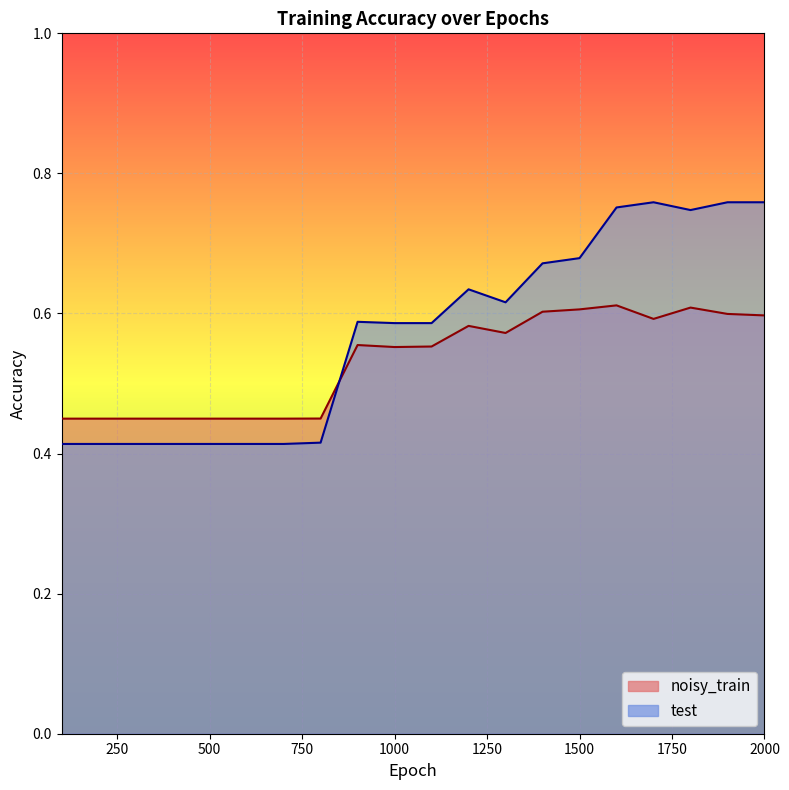

Reading left to right, what are all the values shown in this chart?

noisy_train: 100=0.4	200=0.4	300=0.4	400=0.4	500=0.4	600=0.4	700=0.4	800=0.5	900=0.6	1000=0.6	1100=0.6	1200=0.6	1300=0.6	1400=0.6	1500=0.6	1600=0.6	1700=0.6	1800=0.6	1900=0.6	2000=0.6
test: 100=0.4	200=0.4	300=0.4	400=0.4	500=0.4	600=0.4	700=0.4	800=0.4	900=0.6	1000=0.6	1100=0.6	1200=0.6	1300=0.6	1400=0.7	1500=0.7	1600=0.8	1700=0.8	1800=0.7	1900=0.8	2000=0.8